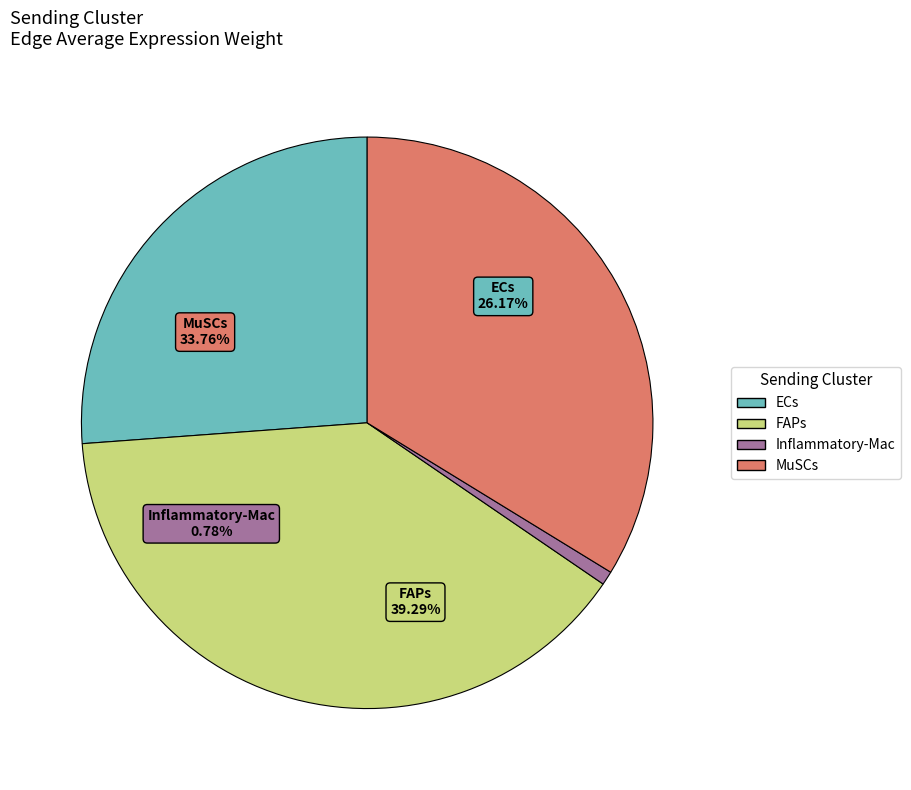

Count the number of slices in the pie.

3